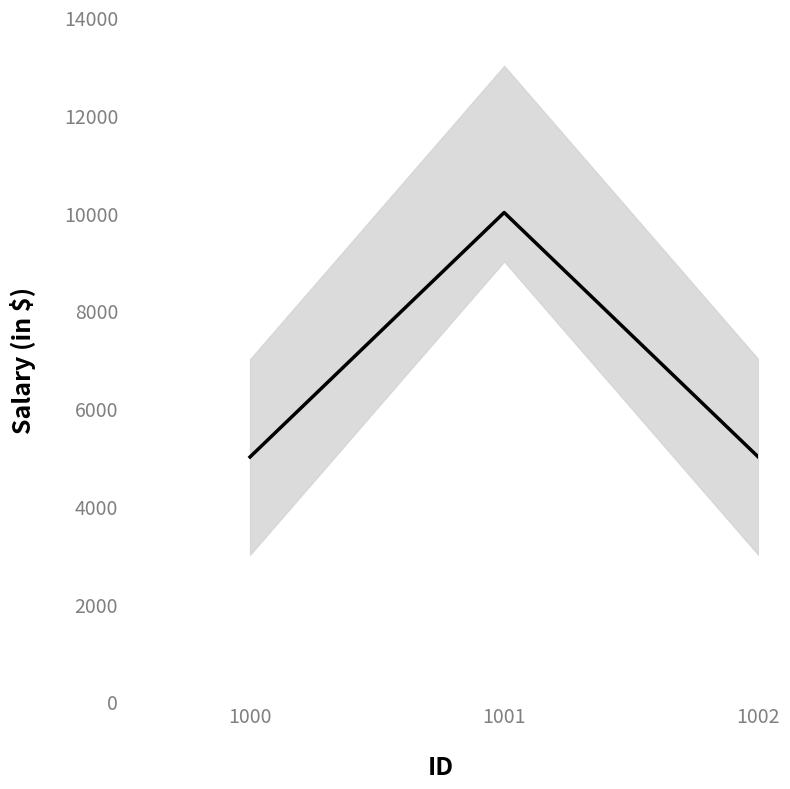

Rank the categories by value from highest to lowest.

1001, 1000, 1002